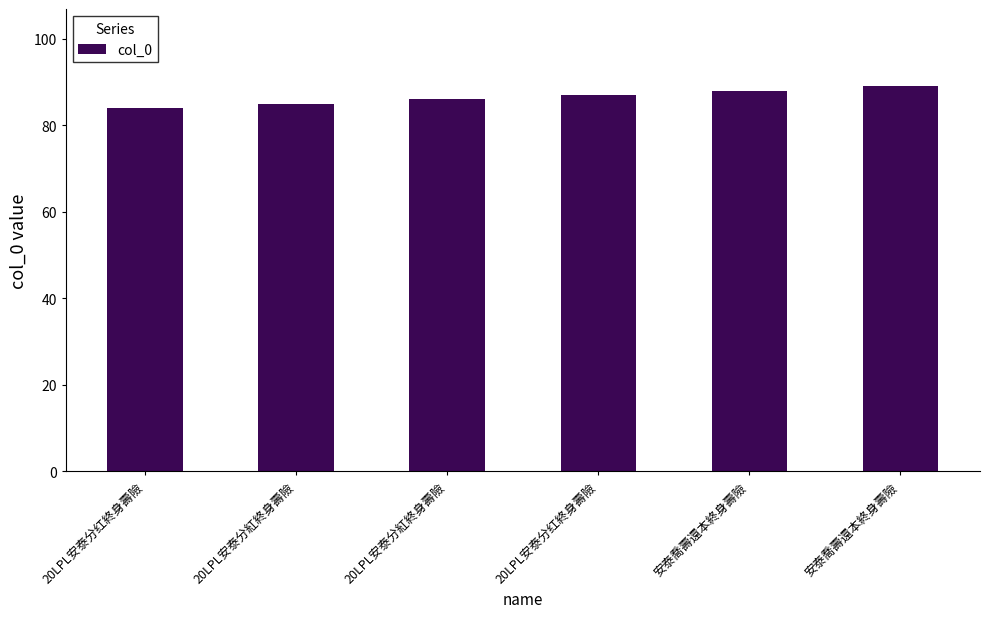

How many values are between 85 and 88?

4